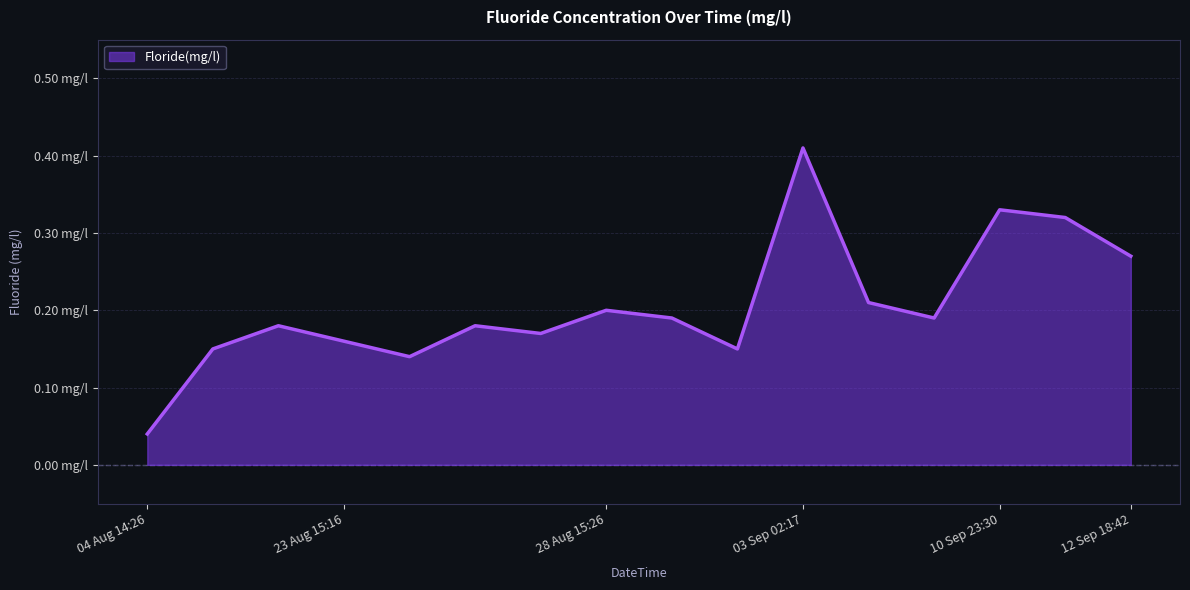

Count the values in the range 0 to 1.

16